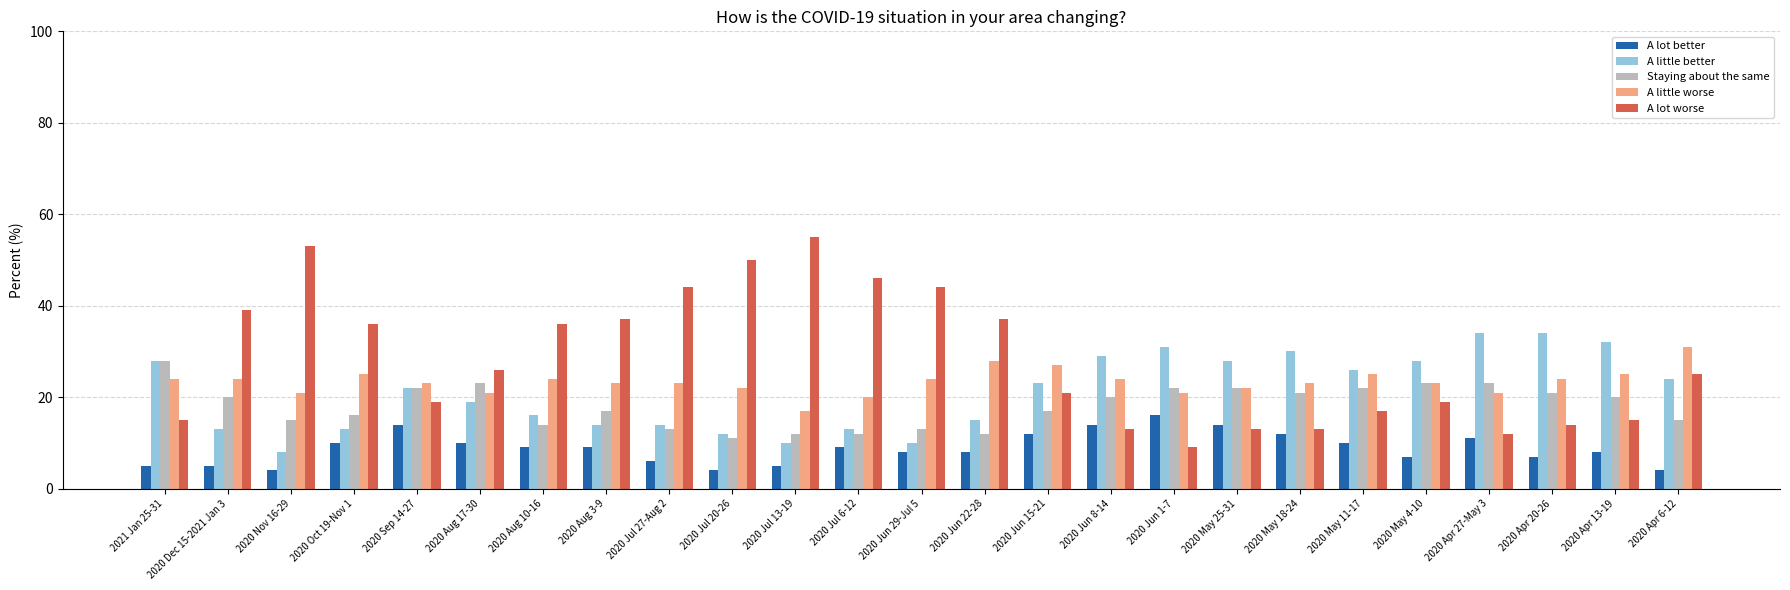

The value of A little worse at 2020 Aug 10-16 is 6. True or false?

False